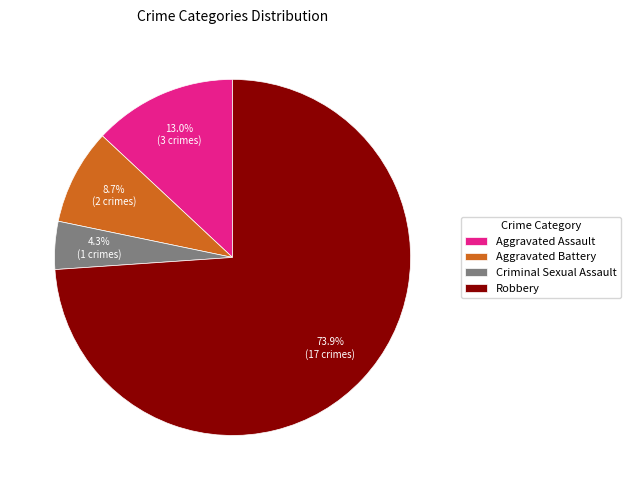

Is there any slice that represents more than half of the pie?

Yes